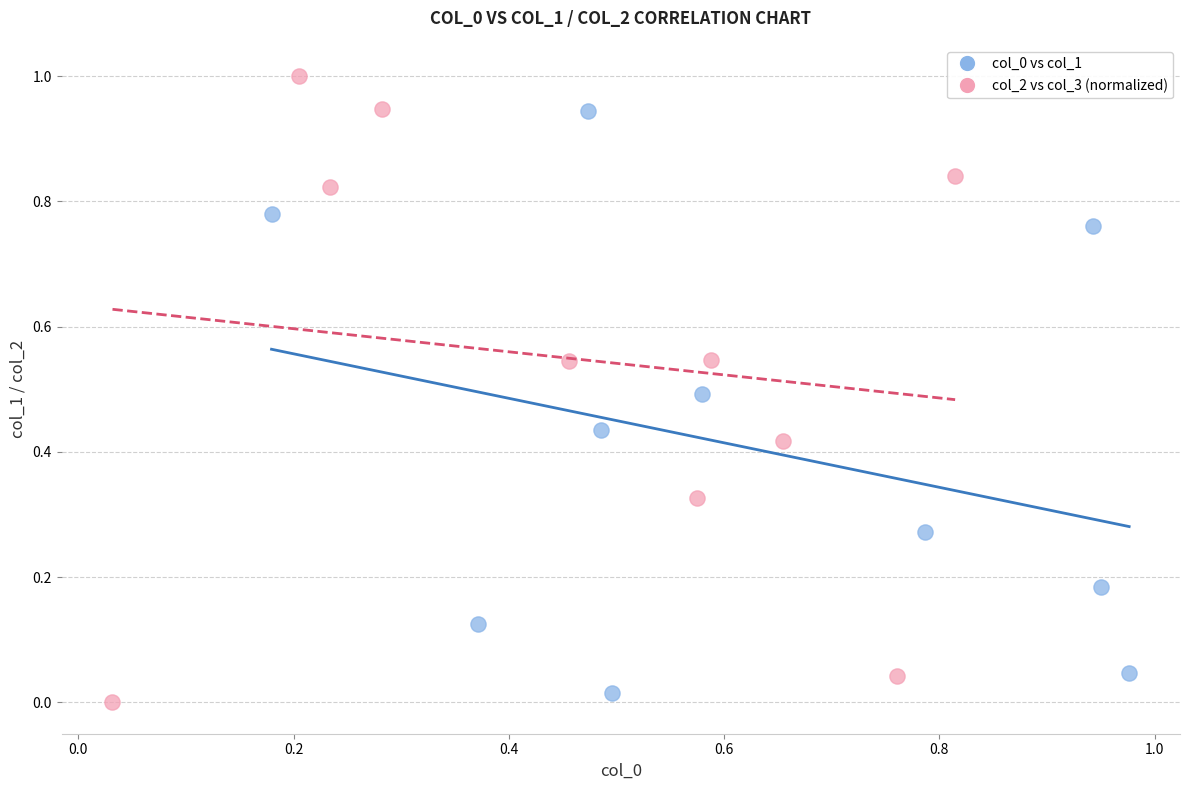

Which series has the largest Y range (max minus min)?

col_2 vs col_3 (normalized)